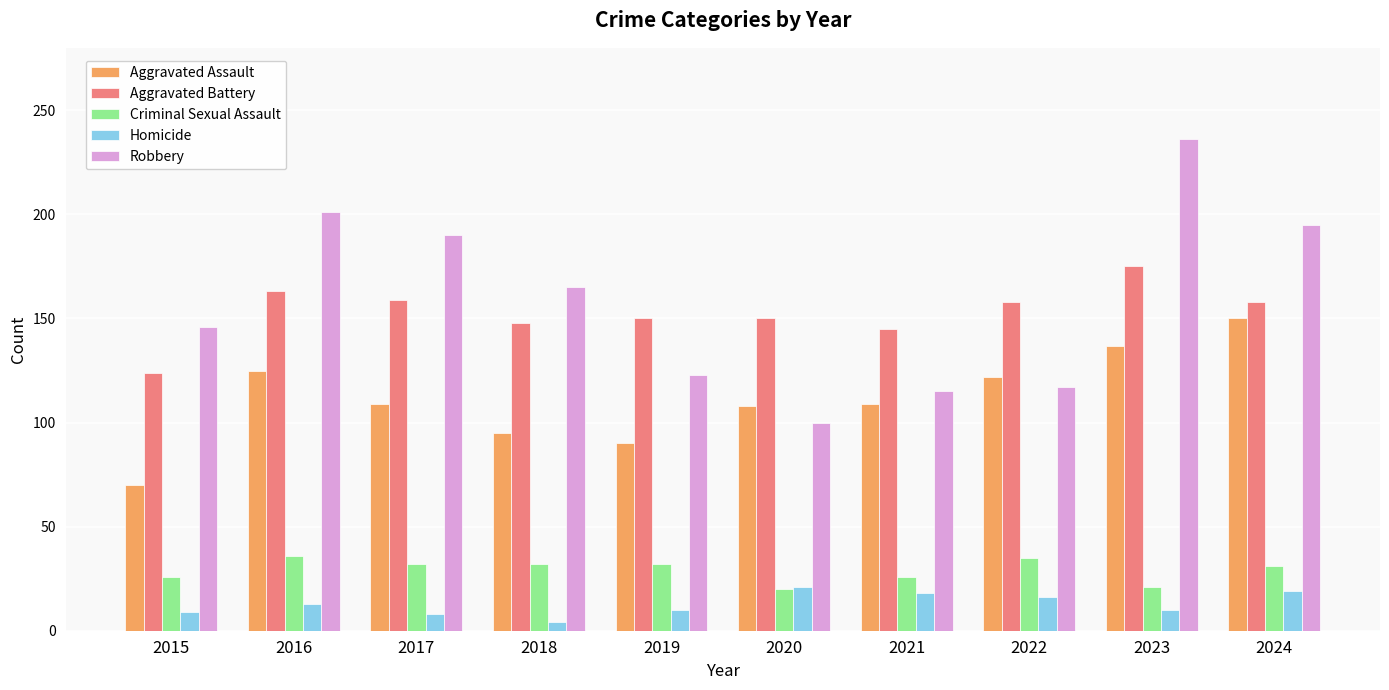

At how many categories does at least one series exceed 40?

10